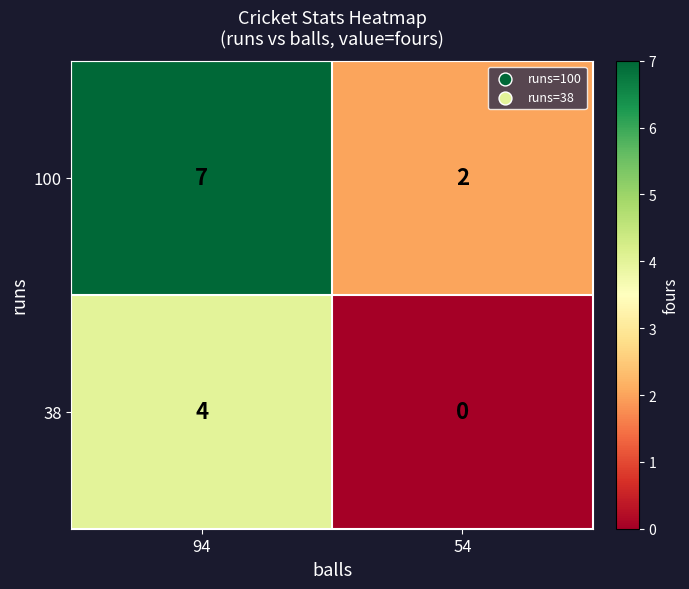

Rank the series at 94 from lowest to highest value.

38, 100